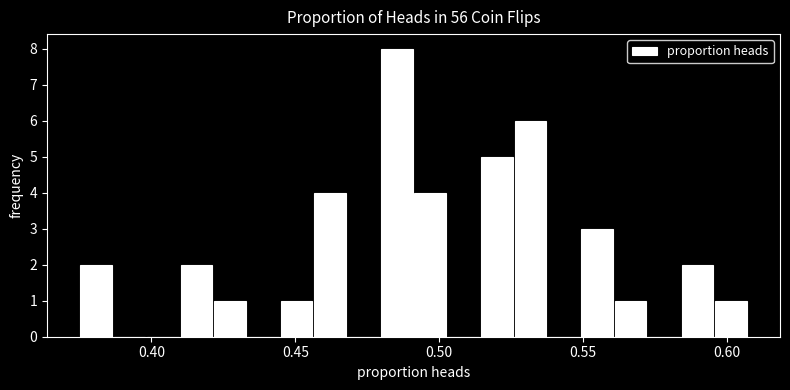

Read against the x-axis, roughly where is the centre of the tallest bar?

0.485